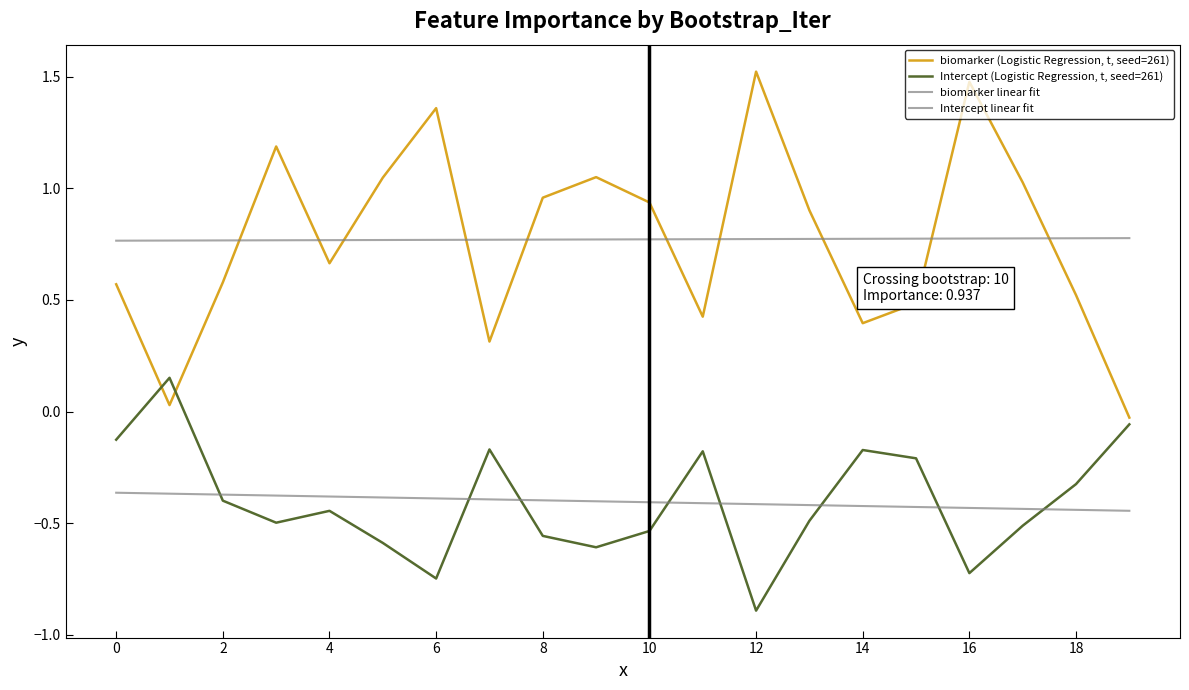

Reading right to left, what are all the values shown in this chart?

biomarker (Logistic Regression, t, seed=261): -0.0	0.5	1.0	1.5	0.5	0.4	0.9	1.5	0.4	0.9	1.1	1.0	0.3	1.4	1.0	0.7	1.2	0.6	0.0	0.6
Intercept (Logistic Regression, t, seed=261): -0.1	-0.3	-0.5	-0.7	-0.2	-0.2	-0.5	-0.9	-0.2	-0.5	-0.6	-0.6	-0.2	-0.7	-0.6	-0.4	-0.5	-0.4	0.2	-0.1
biomarker linear fit: 0.8	0.8	0.8	0.8	0.8	0.8	0.8	0.8	0.8	0.8	0.8	0.8	0.8	0.8	0.8	0.8	0.8	0.8	0.8	0.8
Intercept linear fit: -0.4	-0.4	-0.4	-0.4	-0.4	-0.4	-0.4	-0.4	-0.4	-0.4	-0.4	-0.4	-0.4	-0.4	-0.4	-0.4	-0.4	-0.4	-0.4	-0.4